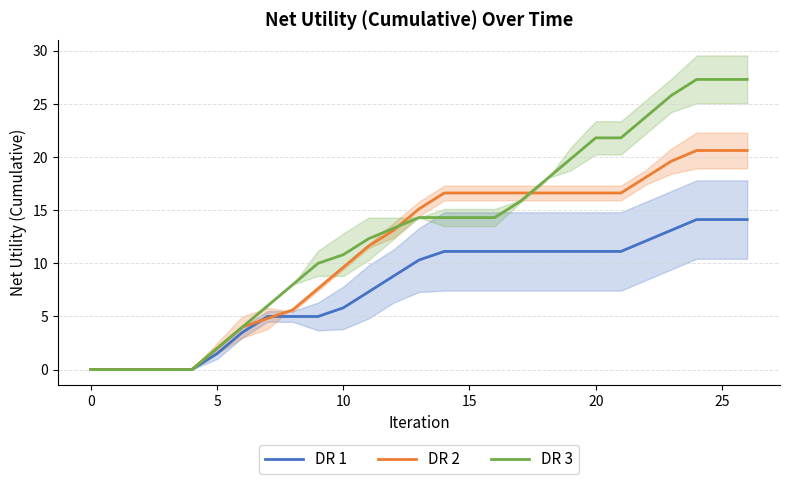

What is the average value of the DR 3 series?

13.0